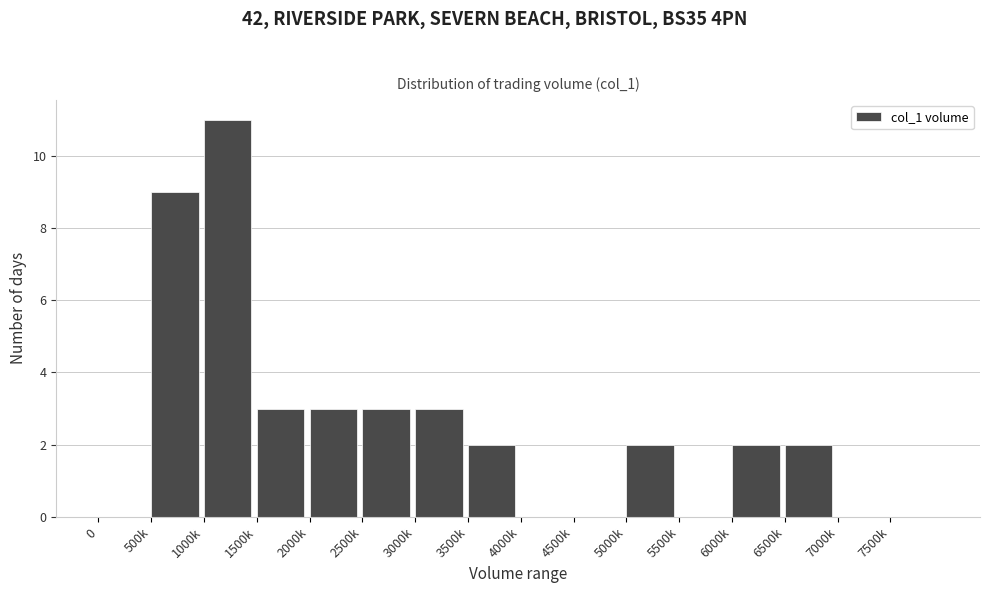

Reading left to right, what are all the values shown in this chart?

0=0	500k=9	1000k=11	1500k=3	2000k=3	2500k=3	3000k=3	3500k=2	4000k=0	4500k=0	5000k=2	5500k=0	6000k=2	6500k=2	7000k=0	7500k=0